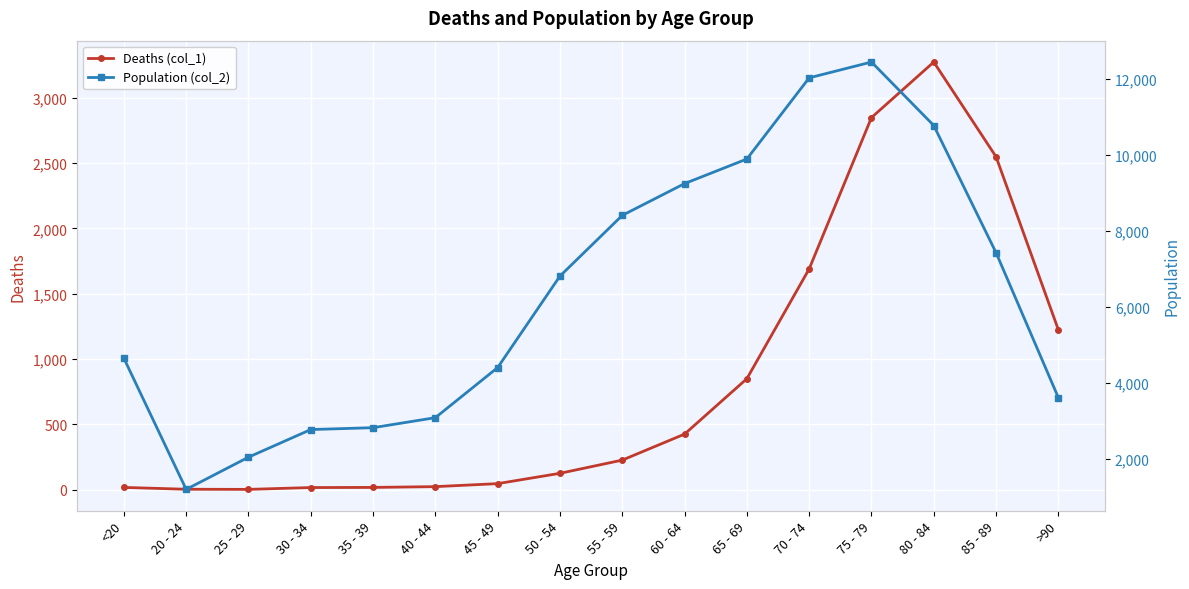

True or false: Population (col_2) and Deaths (col_1) cross at least once.

False